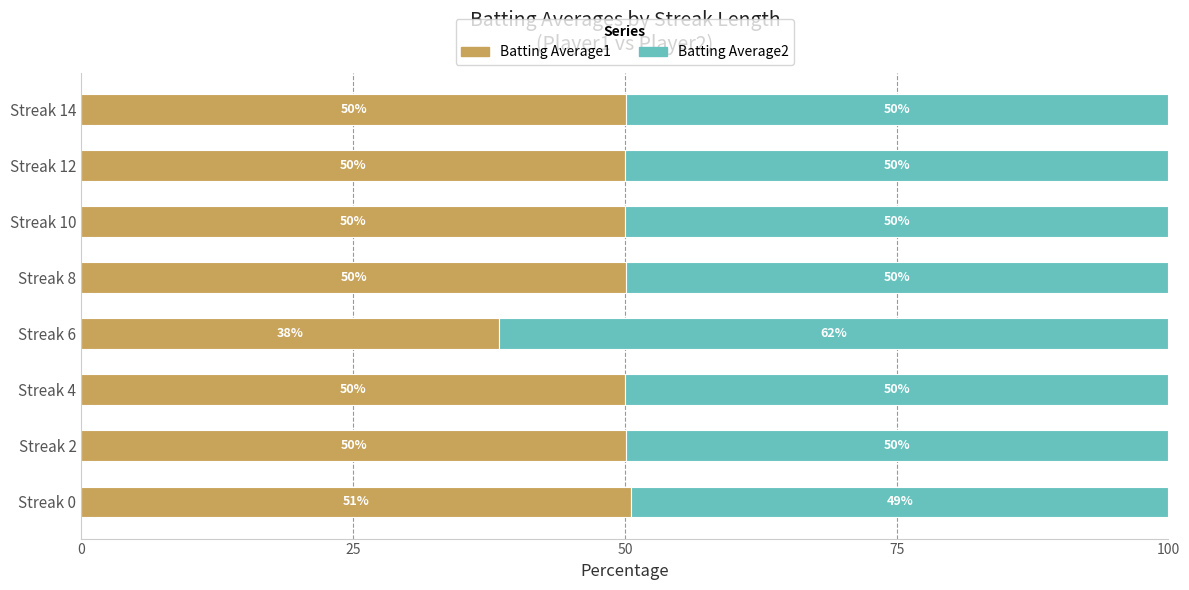

The Batting Average1 series shows 61.5 at Streak 6. True or false?

False